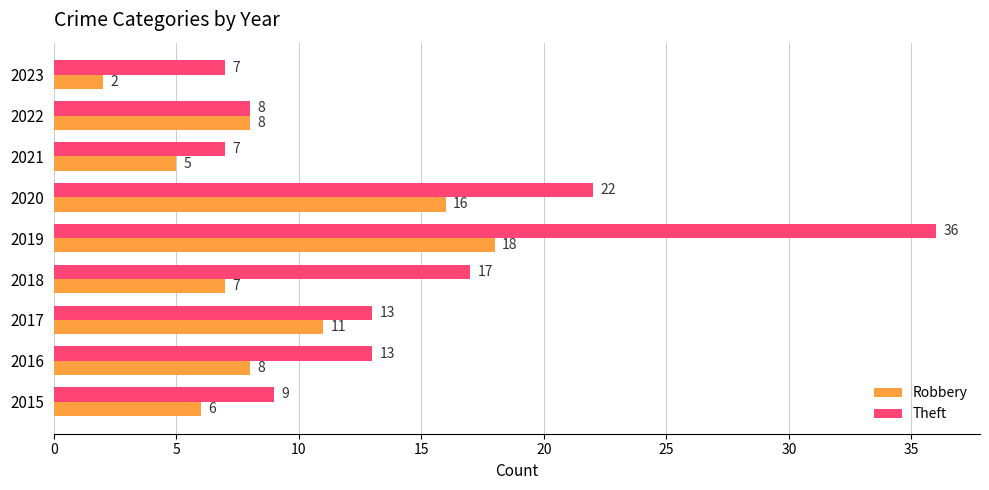

The value of Theft at 2016 is 13. True or false?

True